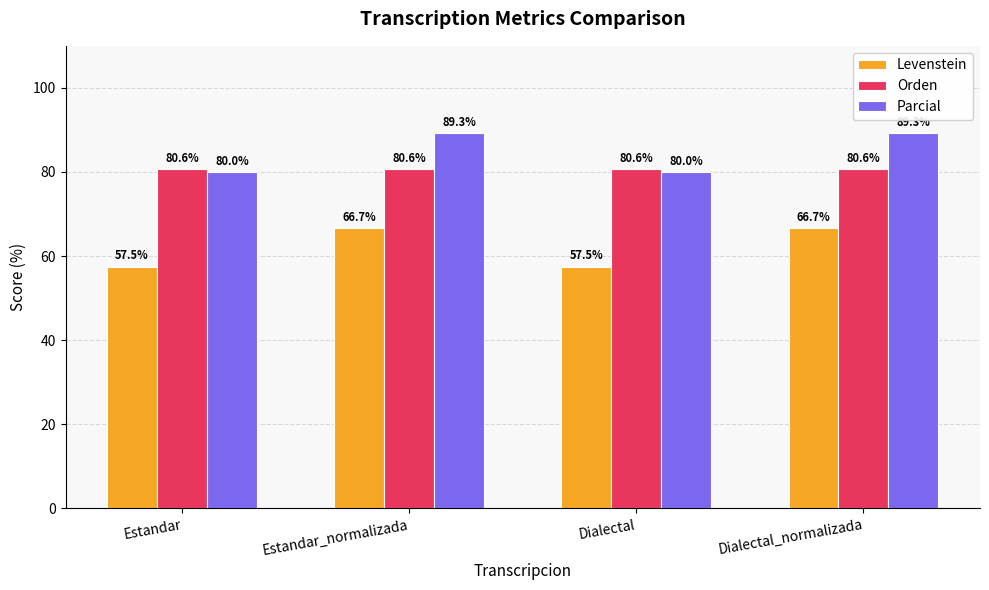

Reading left to right, extract all data points from this chart.

Levenstein: Estandar=57.5	Estandar_normalizada=66.7	Dialectal=57.5	Dialectal_normalizada=66.7
Orden: Estandar=80.6	Estandar_normalizada=80.6	Dialectal=80.6	Dialectal_normalizada=80.6
Parcial: Estandar=80.0	Estandar_normalizada=89.3	Dialectal=80.0	Dialectal_normalizada=89.3